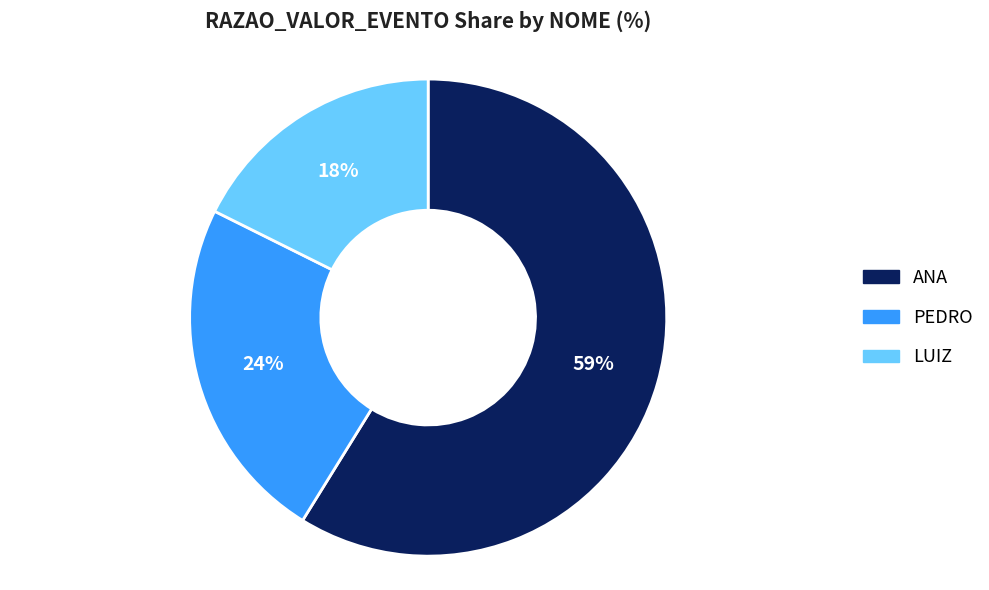

What is the ratio of the value at ANA to the value at PEDRO?

2.5